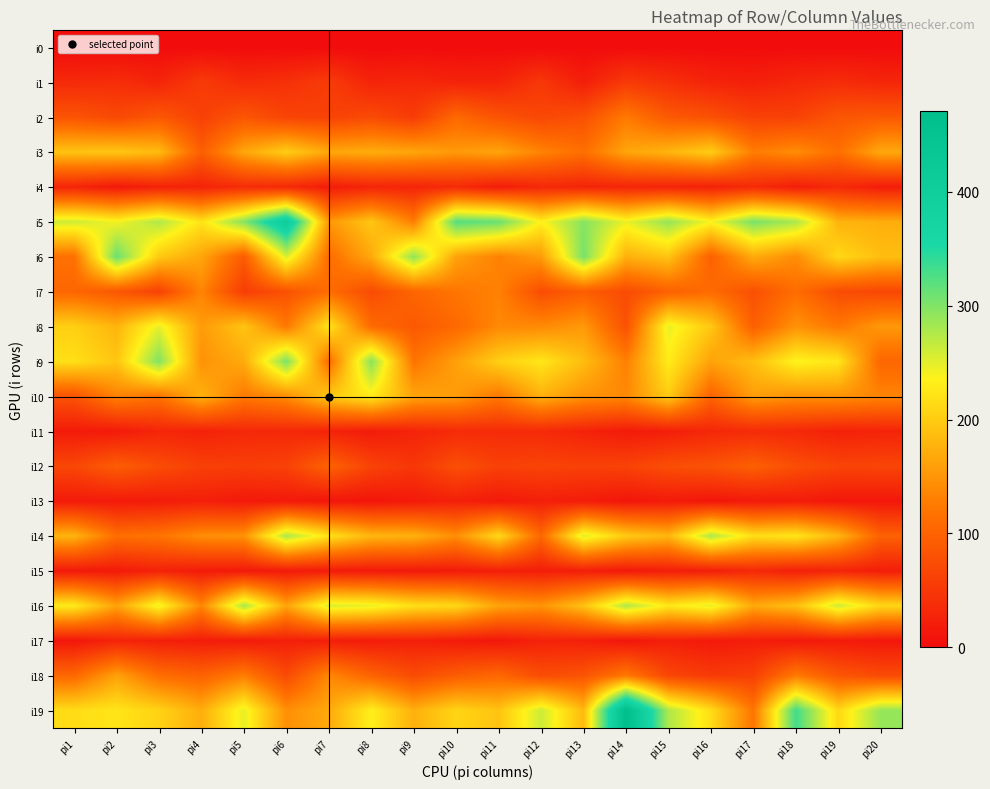

Which category has the highest value across all series?

pi14